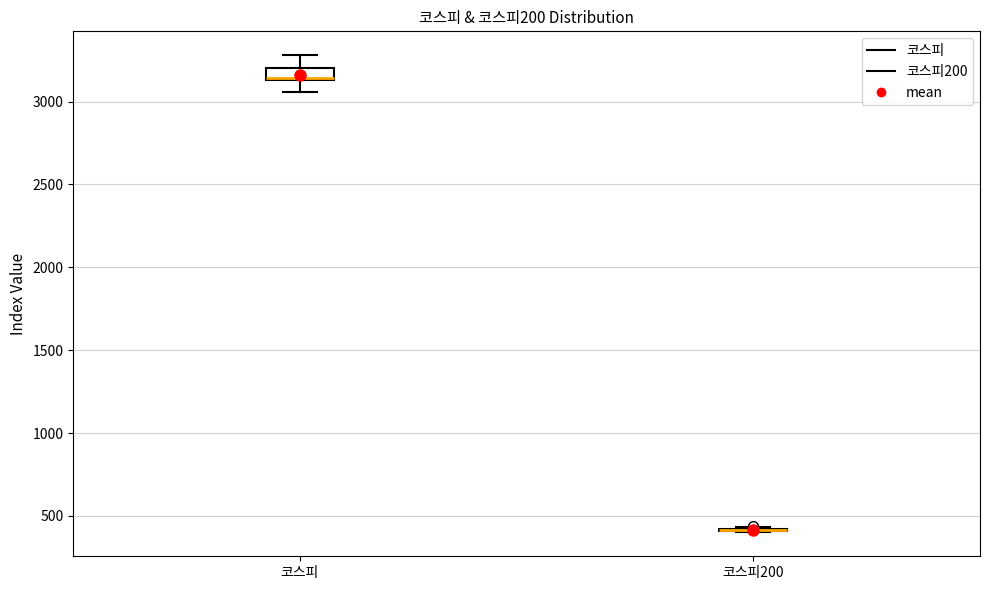

Which box is the tallest, from its lower edge to its upper edge?

코스피